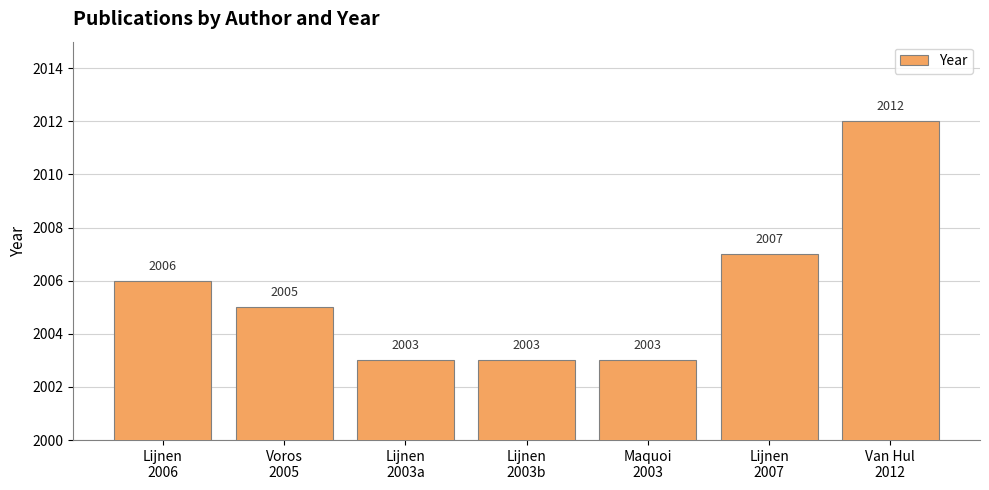

How many values are between 2003 and 2007?

6